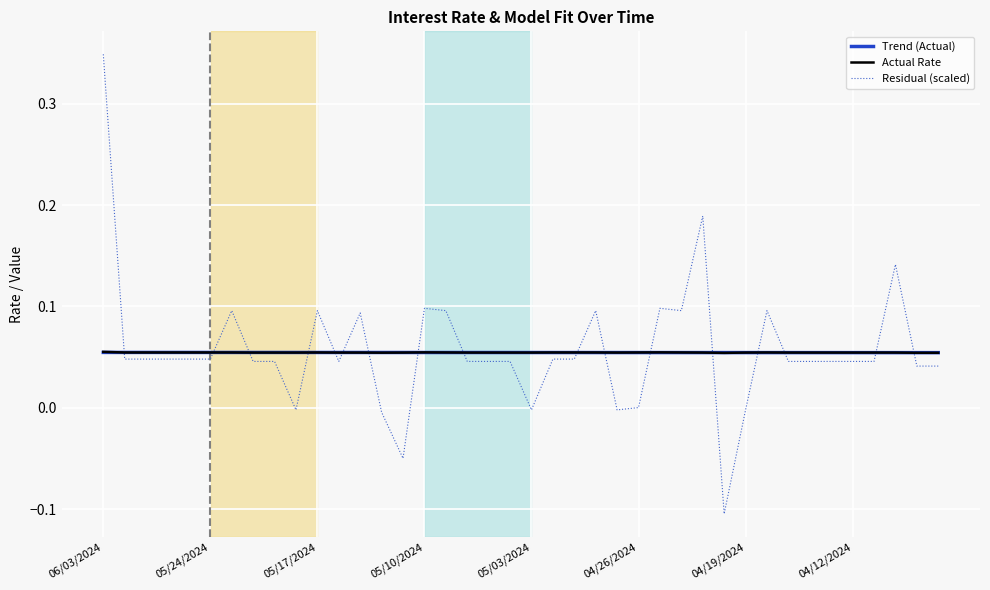

What is the approximate value of Actual Rate at 05/24/2024?

0.1